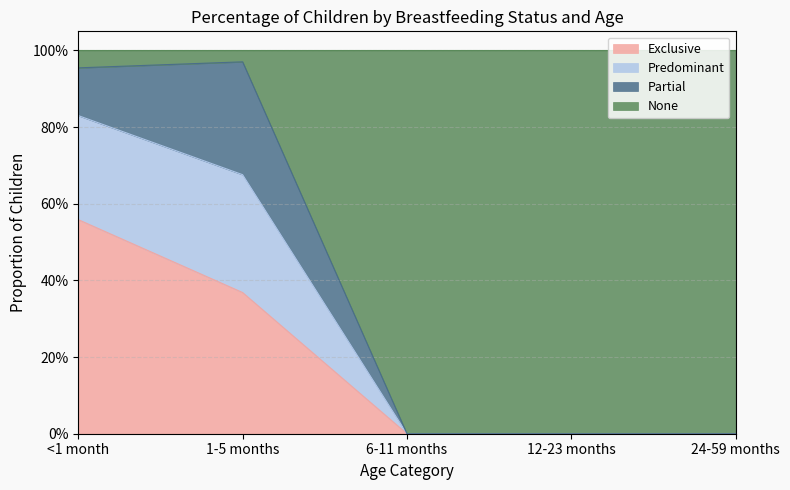

What is the label of the 5th point from the left?

24-59 months